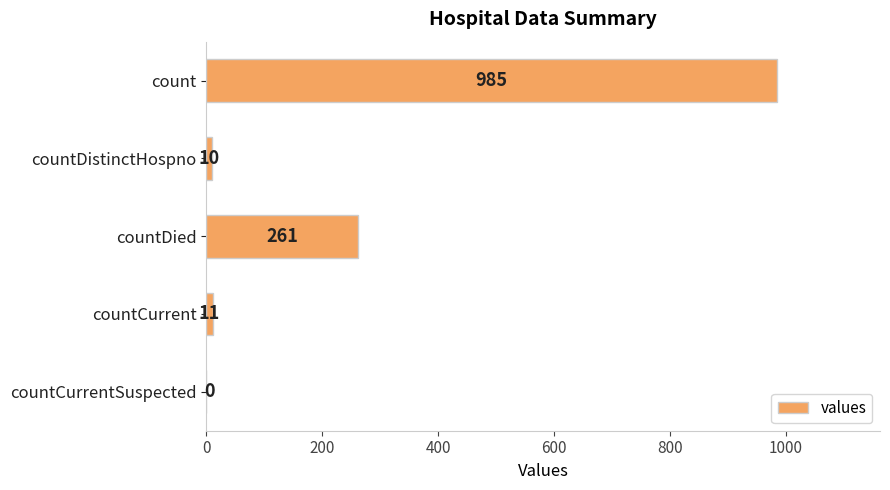

At which category does the chart reach its peak across all series?

count